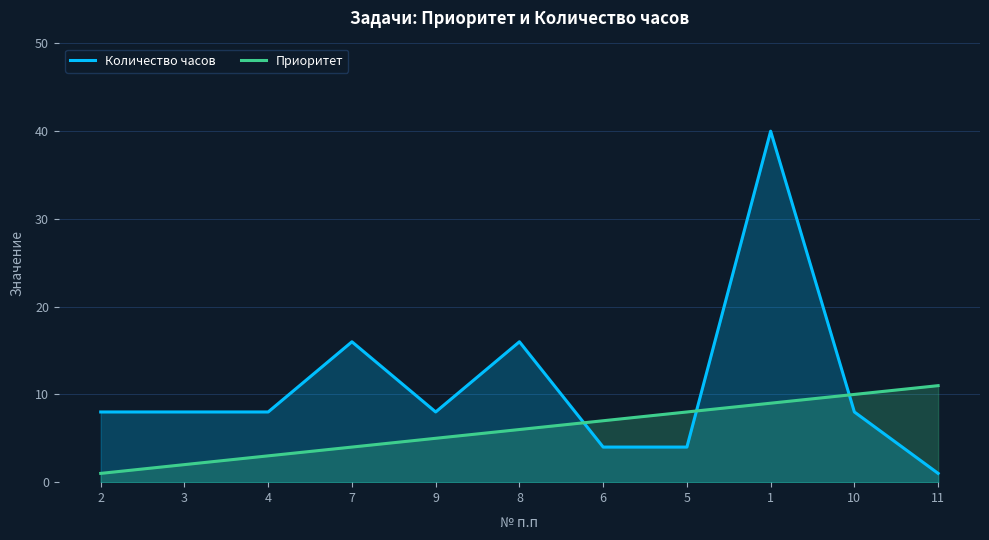

What is the difference between the second highest and second lowest values in the Приоритет series?

8